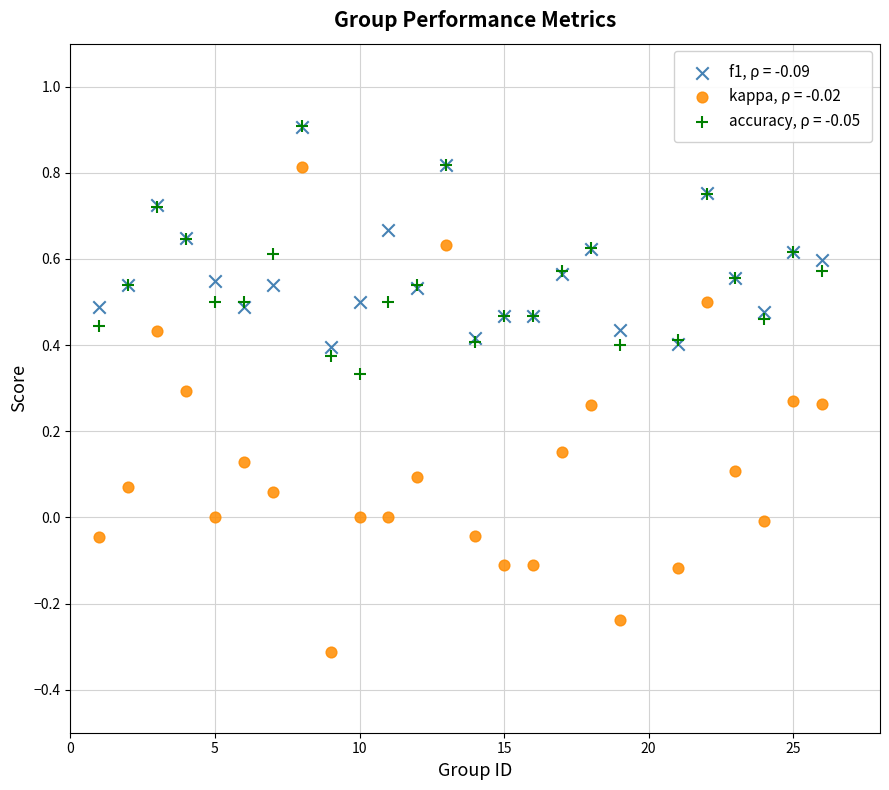

Which series has the widest spread of Y values?

kappa, ρ = -0.02